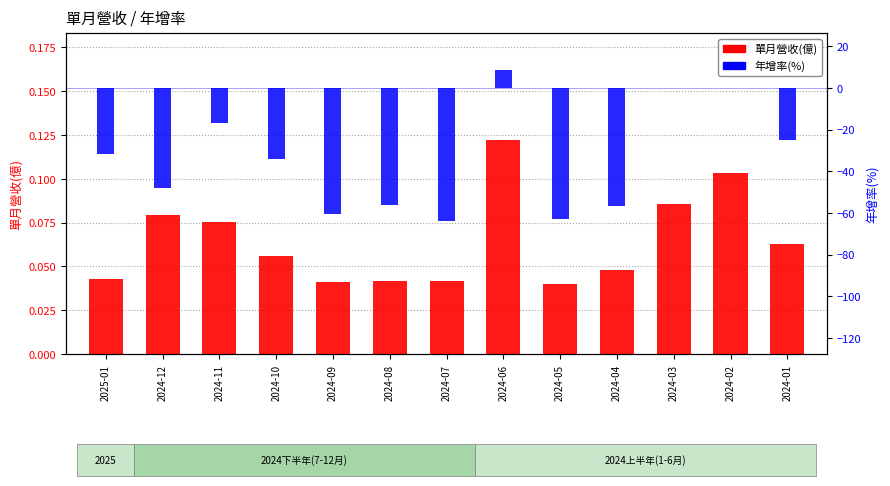

Which series has the largest total across all categories?

單月營收(億)